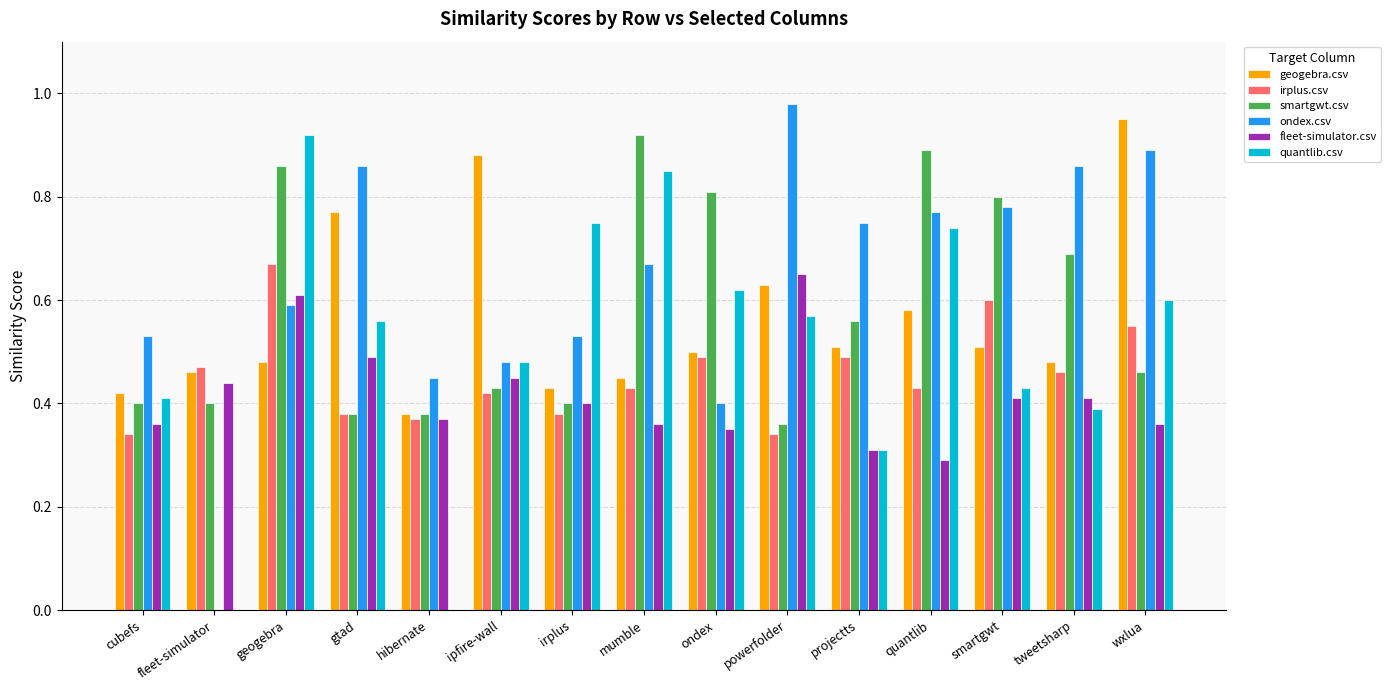

The quantlib.csv series shows 0.6 at wxlua. True or false?

True